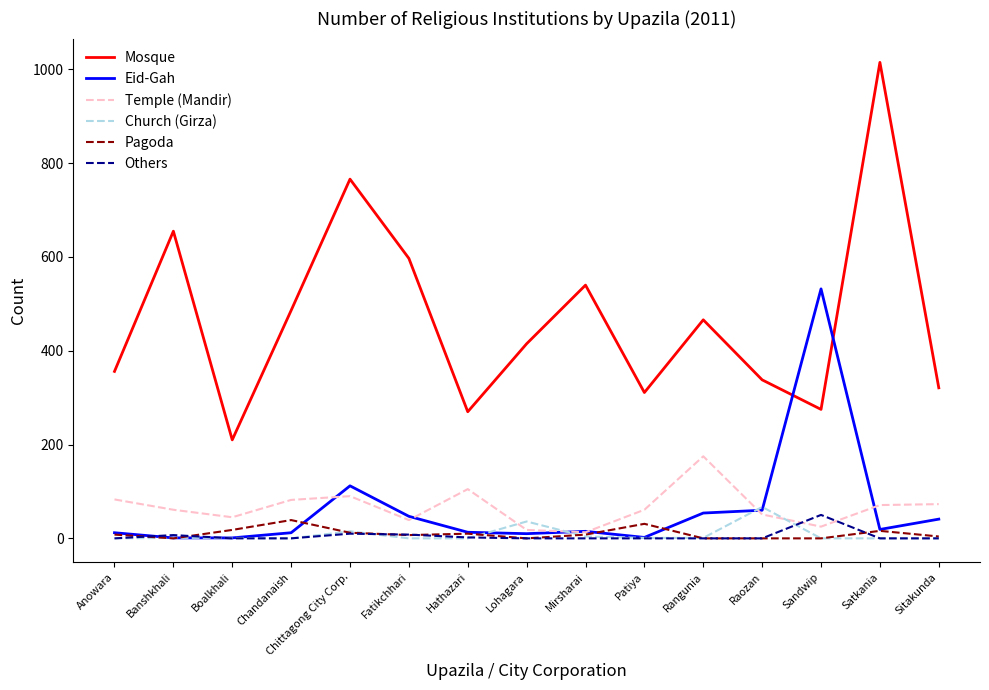

Between Banshkhali and Sitakunda, which series saw the biggest shift?

Mosque